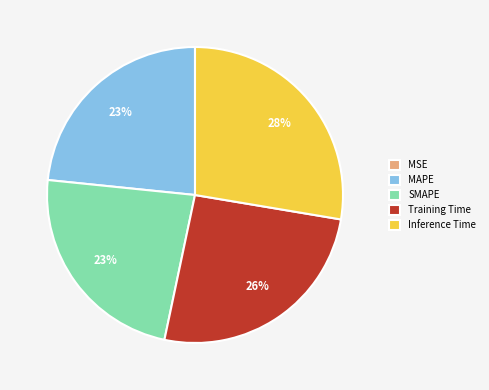

Is there any slice that represents more than half of the pie?

No